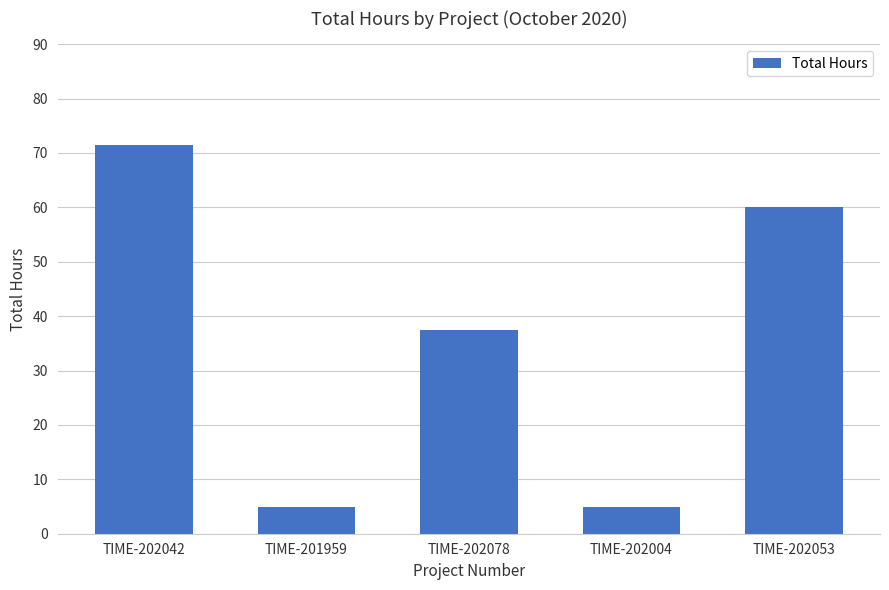

What is the label of the 4th bar from the right?

TIME-201959